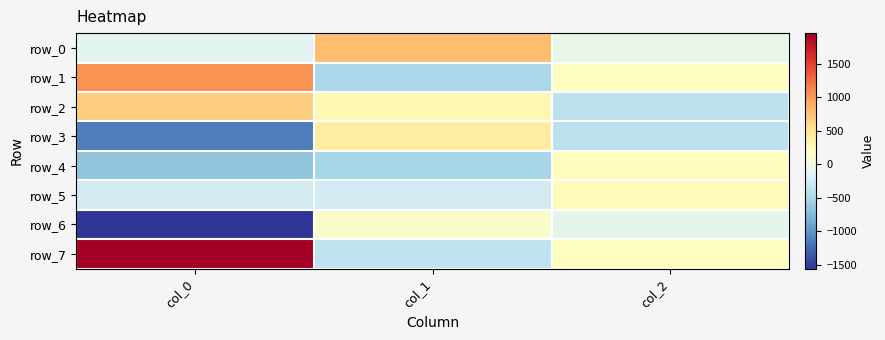

What is the difference between the maximum and minimum values in the row_7 series?

2333.0